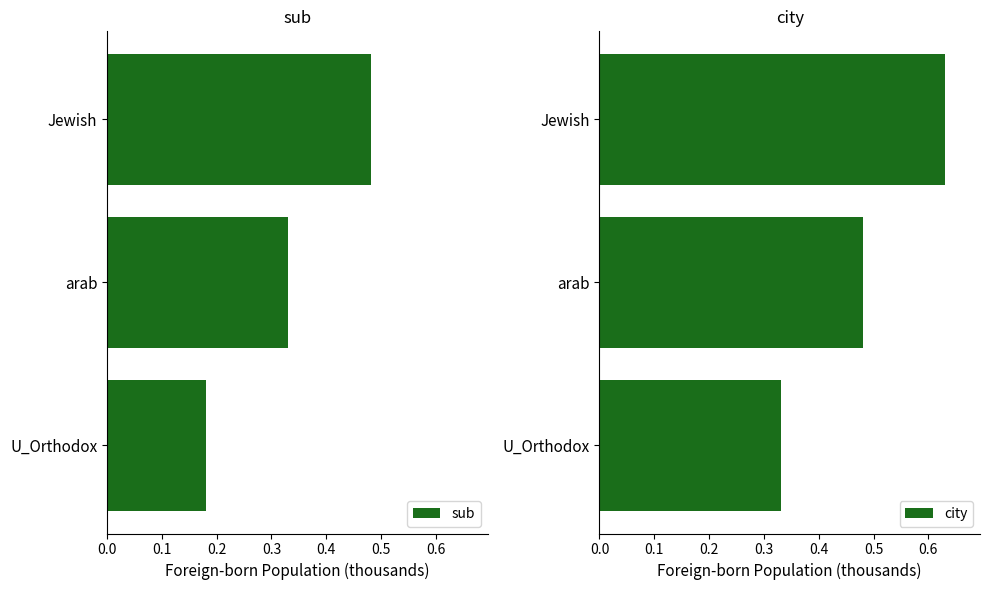

What are all the series names shown in the legend?

sub, city